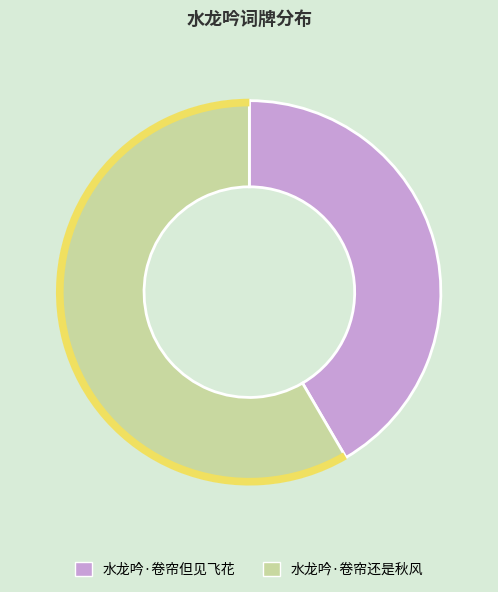

To the nearest percent, what is the difference between the 水龙吟·卷帘还是秋风 and 水龙吟·卷帘但见飞花 slice percentages?

17%